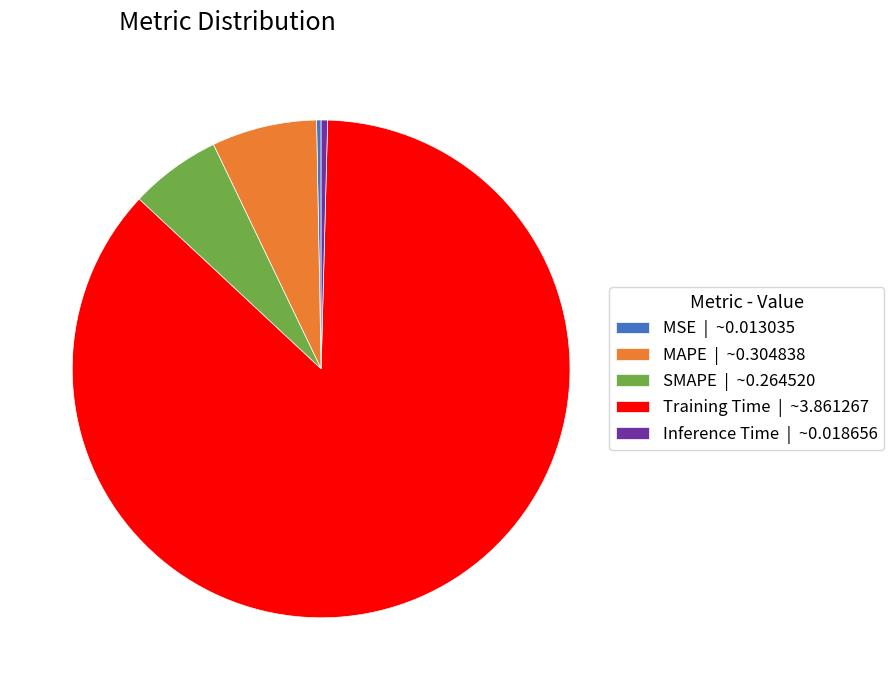

Do Inference Time | ~0.018656 and MAPE | ~0.304838 together represent more than half of the pie?

No